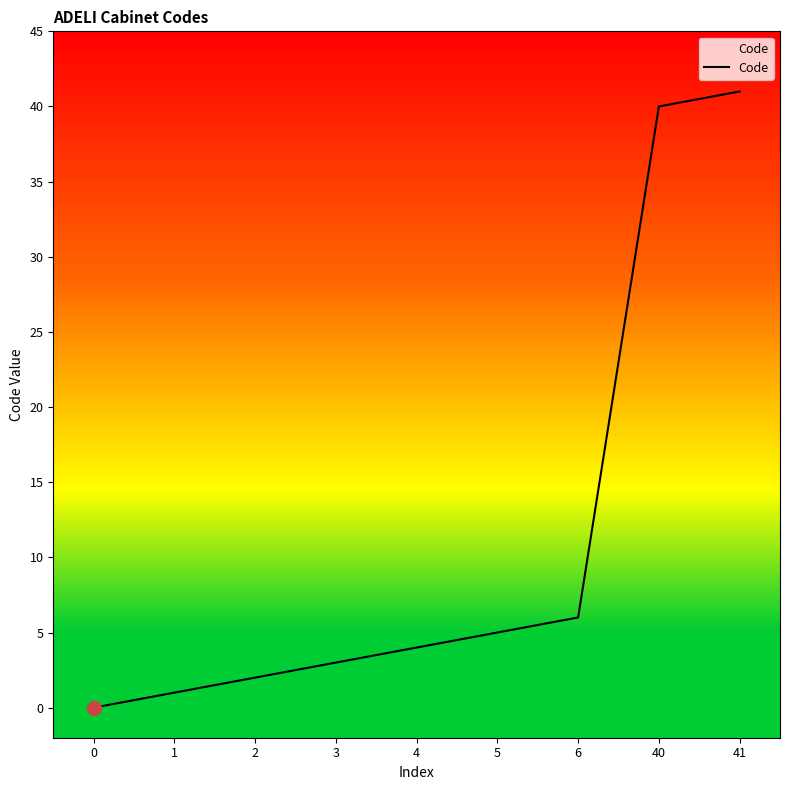

How many categories are shown in the chart?

9